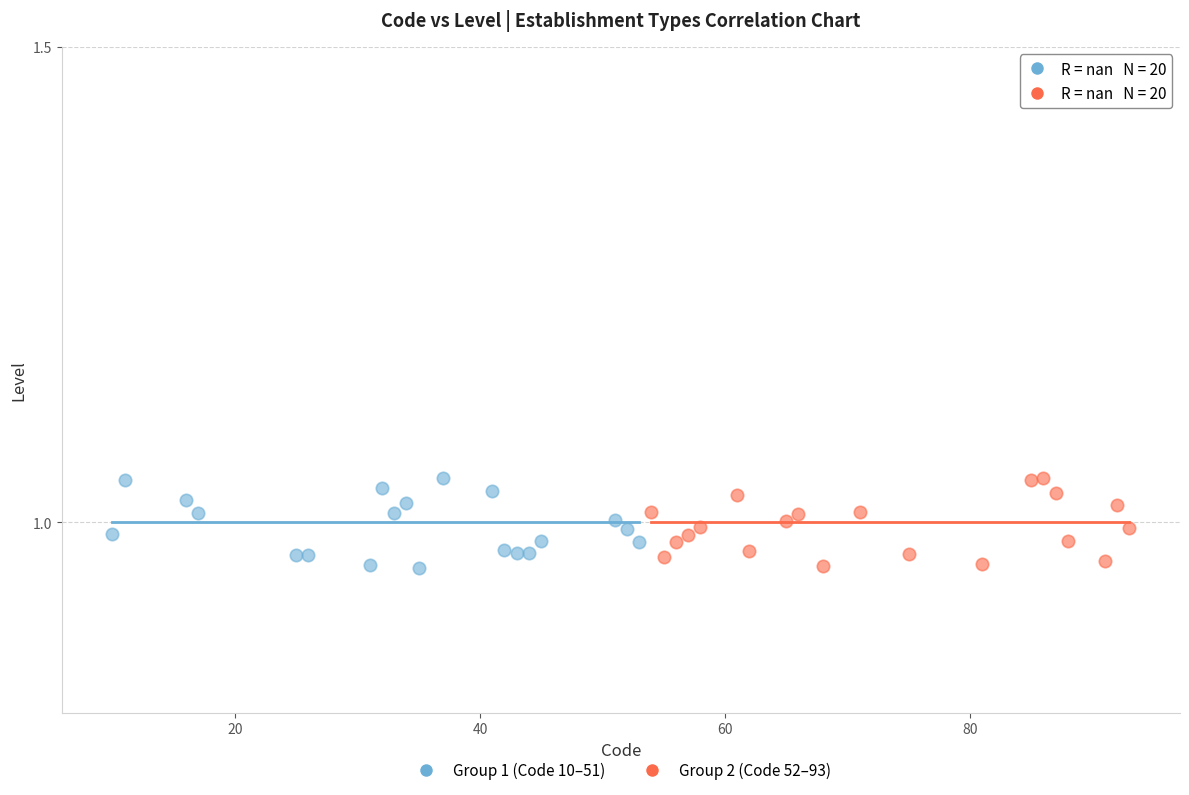

What are all the series names shown in the legend?

Group 1 (Code 10–51), Group 2 (Code 52–93)